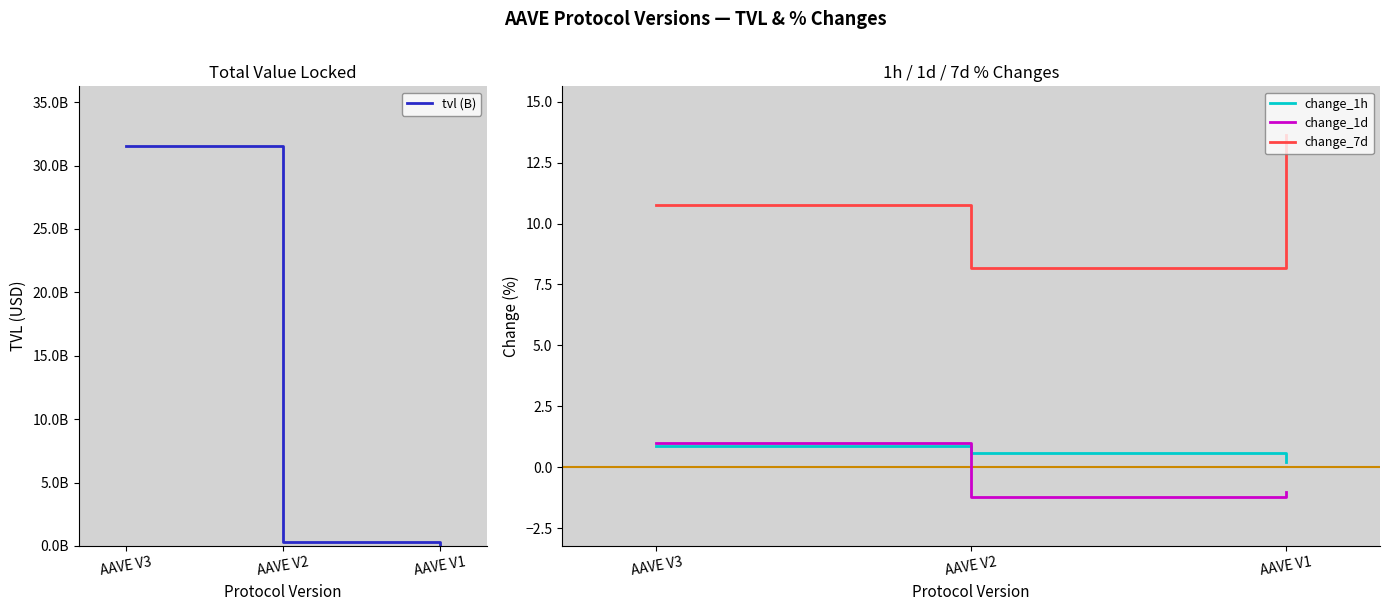

Is it true that tvl (B) equals 329407582.9 at AAVE V2?

True